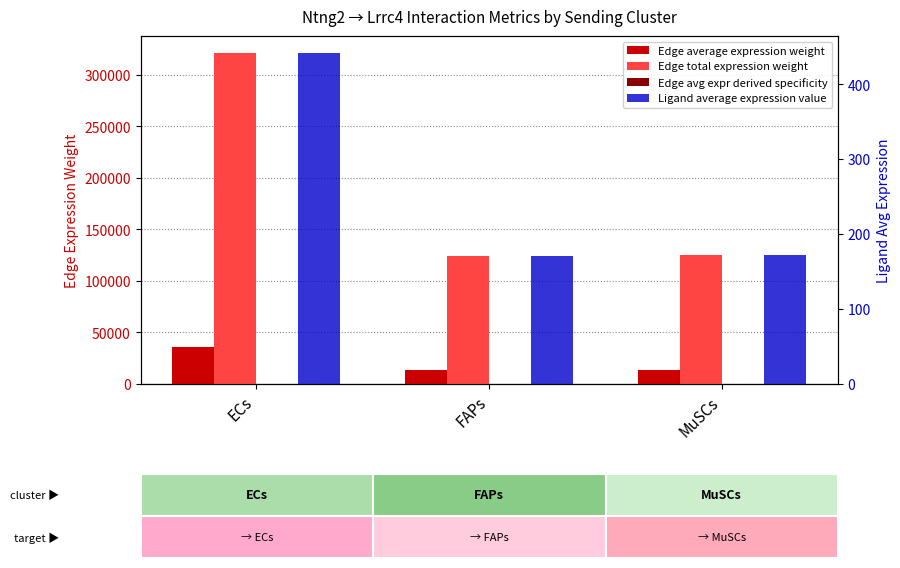

Rank the series at ECs from lowest to highest value.

Edge avg expr derived specificity, Ligand average expression value, Edge average expression weight, Edge total expression weight